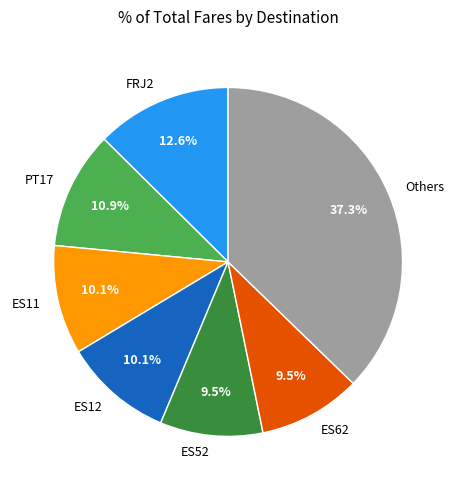

Combined, what portion of the pie is ES62 and Others?

46.8%